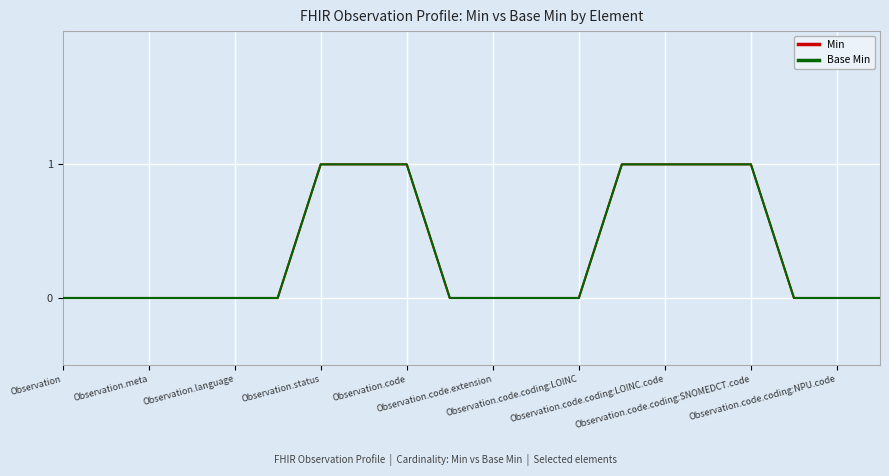

True or false: Min and Base Min cross at least once.

False